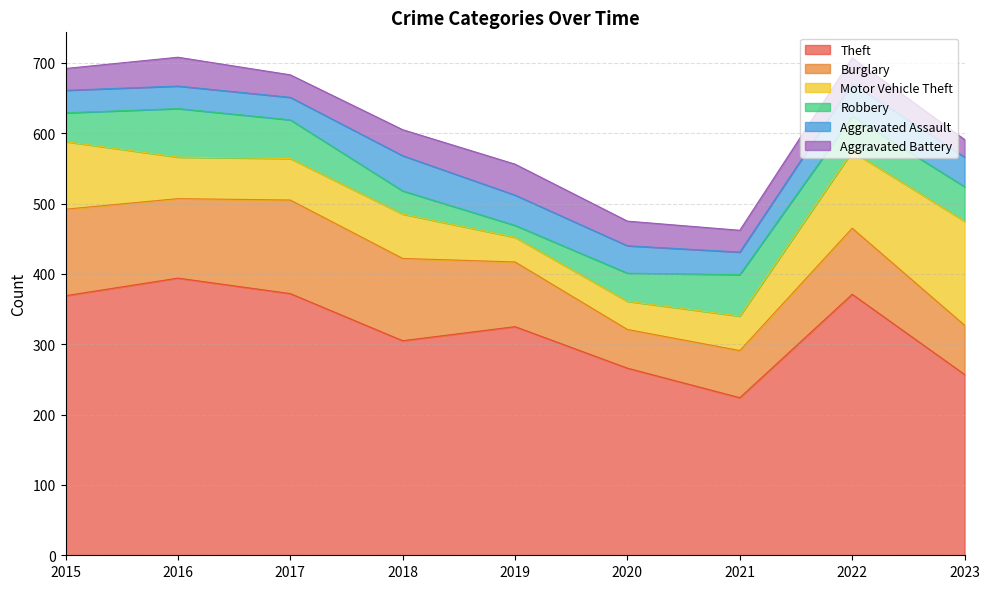

Does the chart display data point markers on the line(s)?

No